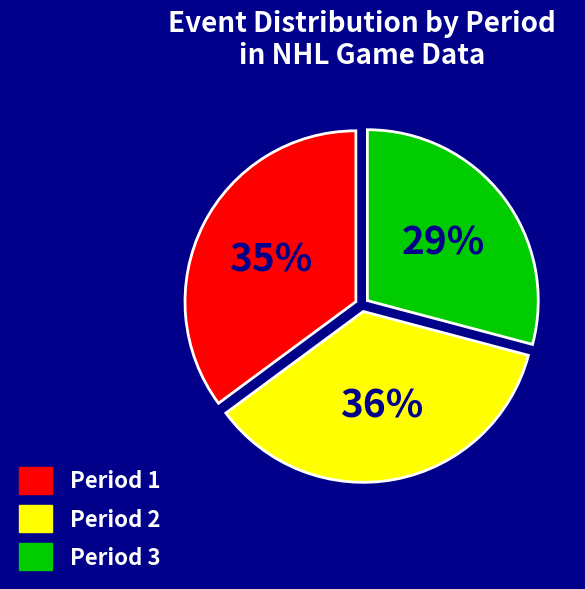

Is it true that Period 3 is 29% of the pie?

True